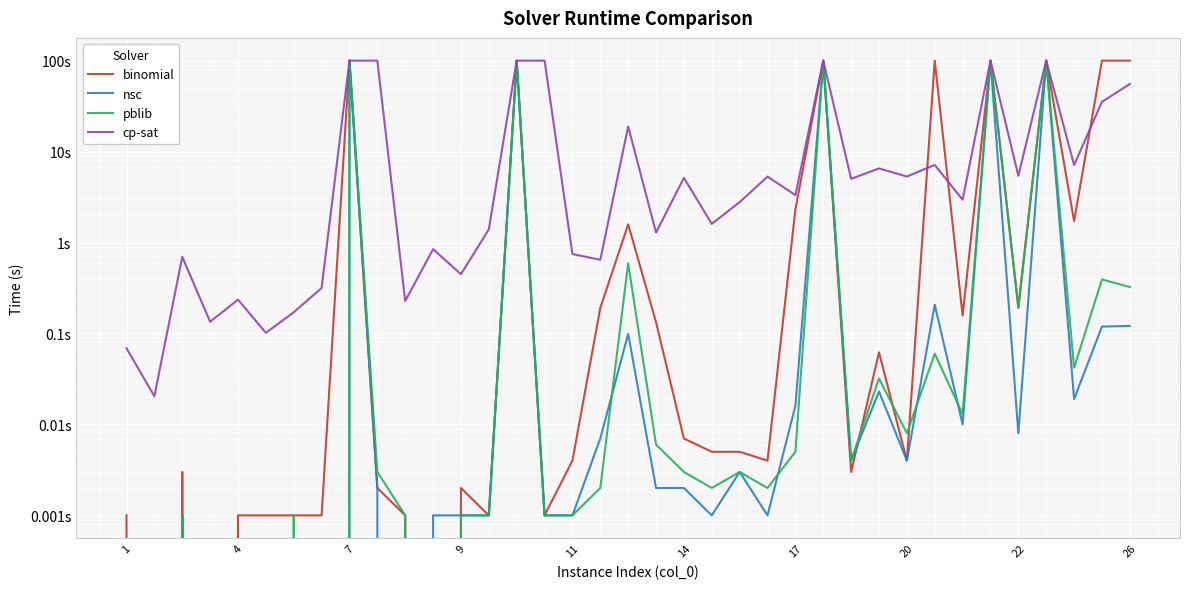

What is the difference between the highest and lowest values at 13?

1.4